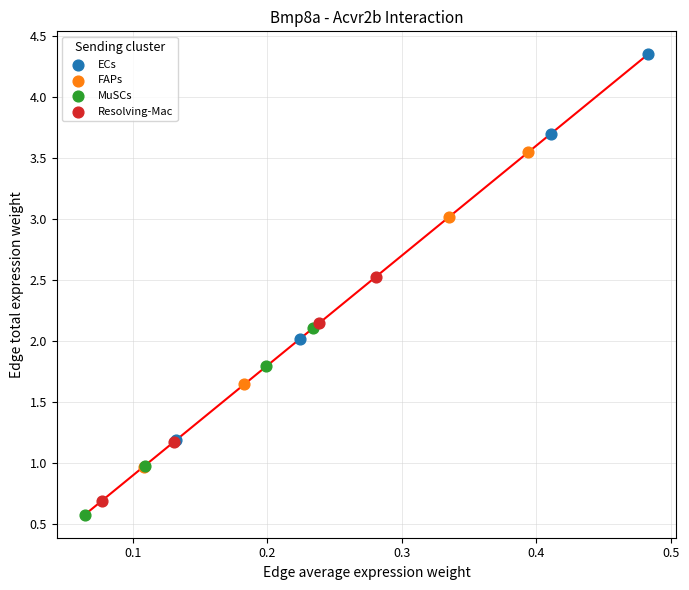

Which series has the largest Y range (max minus min)?

ECs